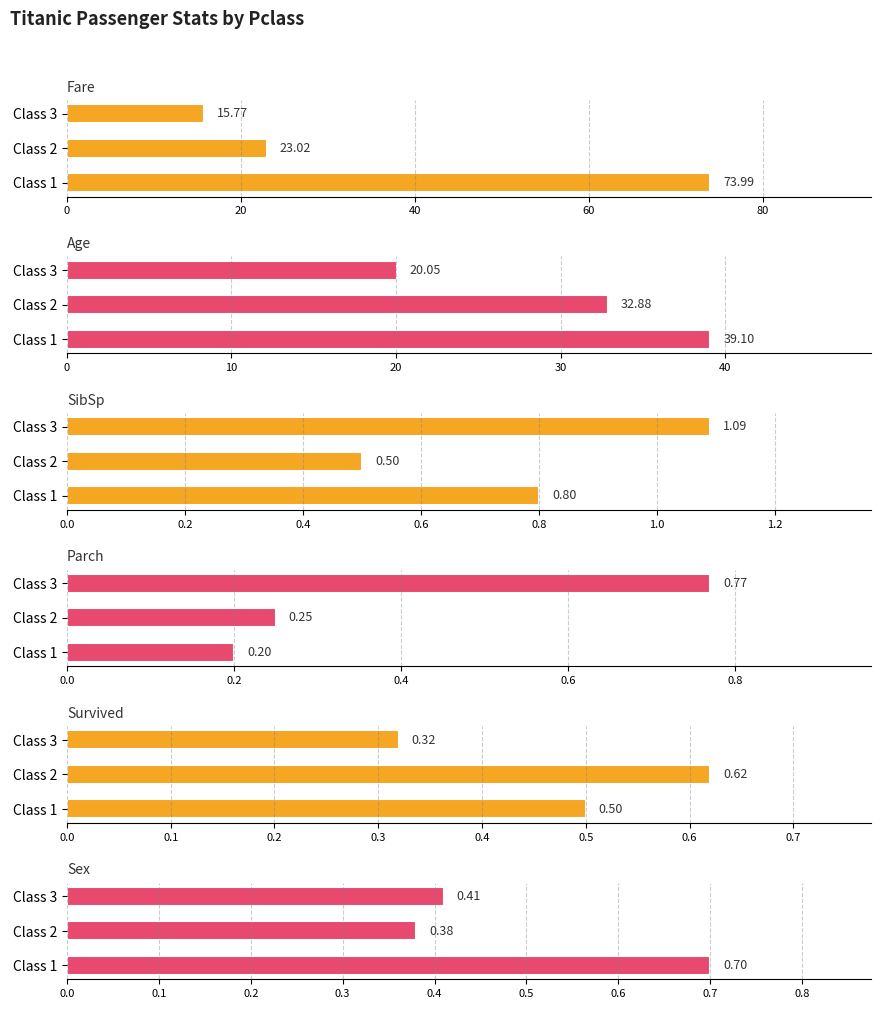

Are the bars grouped side by side (vs. stacked)?

Yes